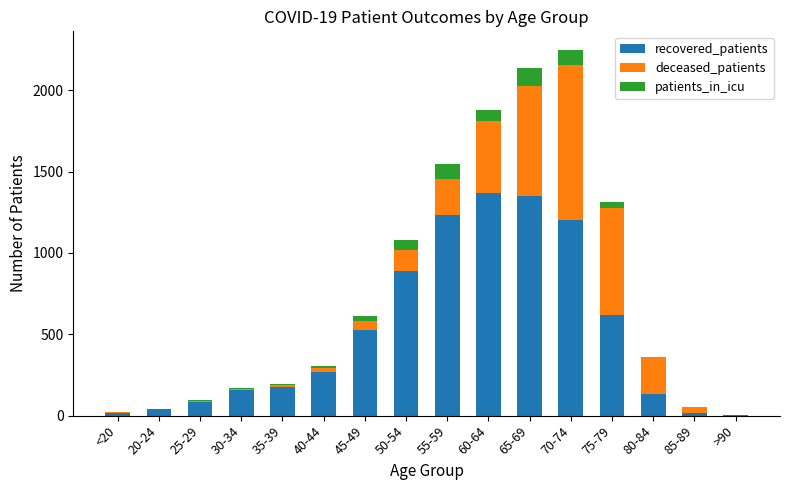

True or false: recovered_patients has a value of 565 at 60-64.

False